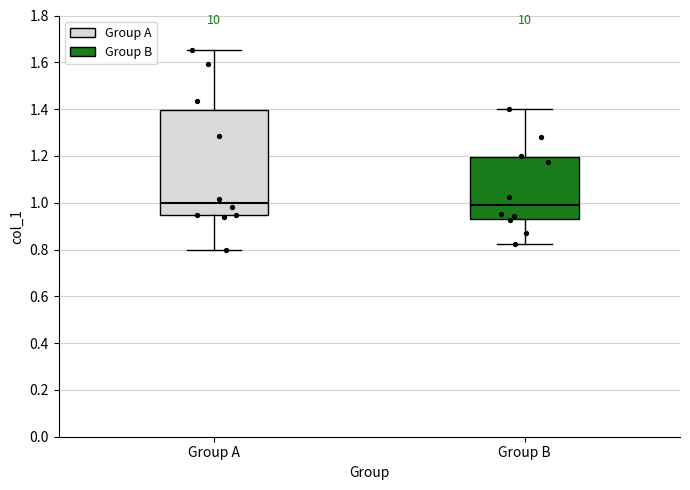

Reading left to right, read every box against the y-axis: the position of its median line, the range the box covers, and the ends of its whiskers. The values are not printed on the chart, so give them approximately, as read against the axis.

Group A: median 1.00, box 0.94 to 1.40, whiskers 0.80 to 1.66
Group B: median 0.98, box 0.92 to 1.20, whiskers 0.82 to 1.40